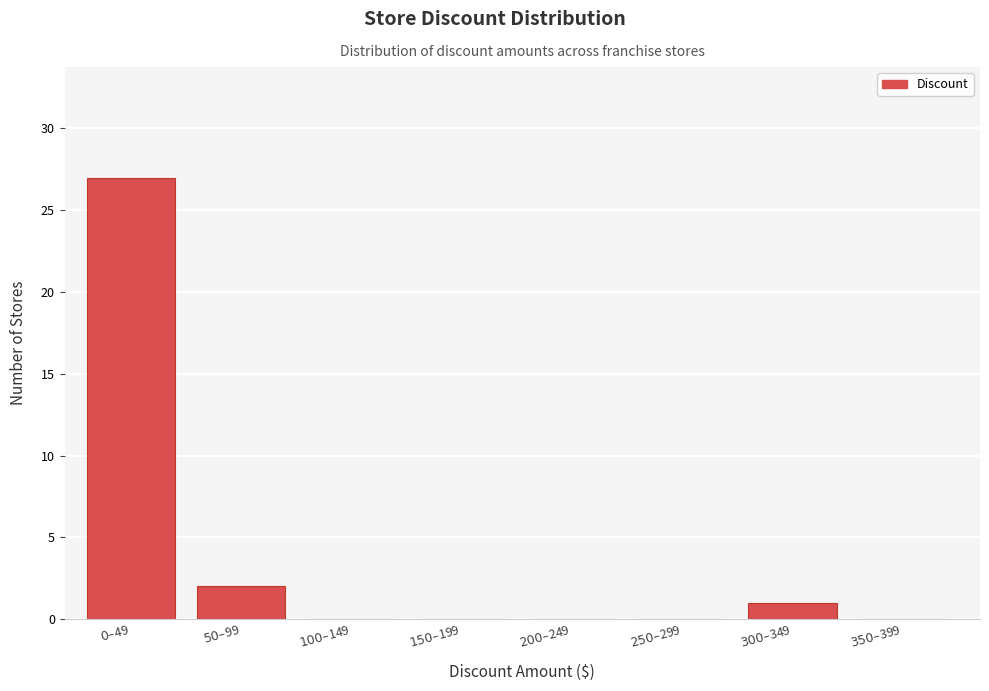

What is the maximum value shown in the chart?

27